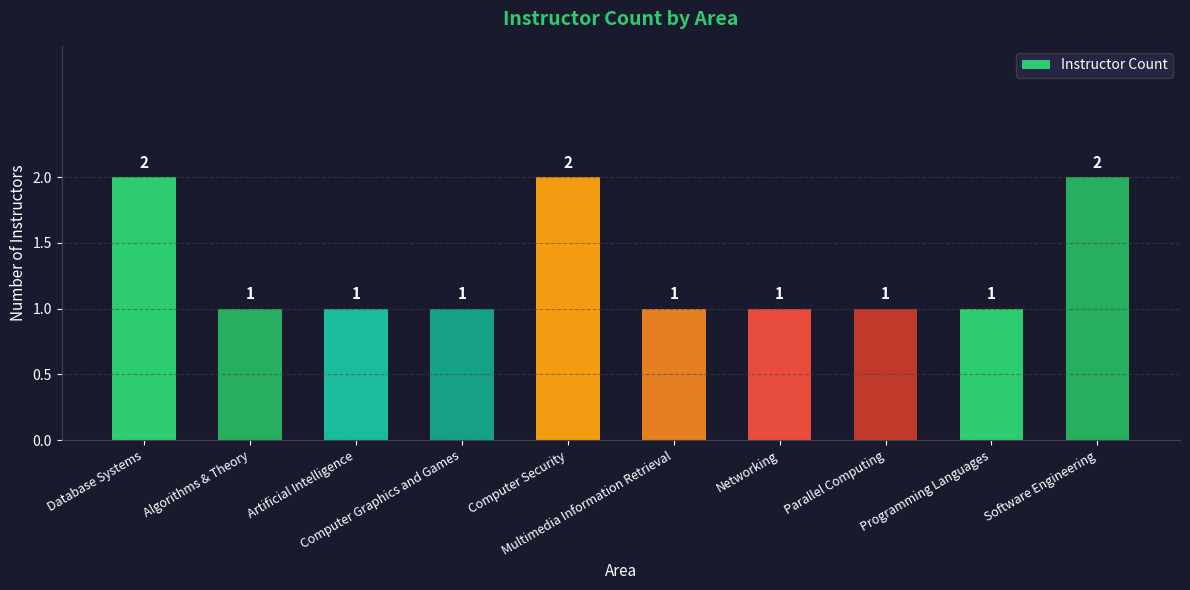

What is the minimum value shown in the chart?

1